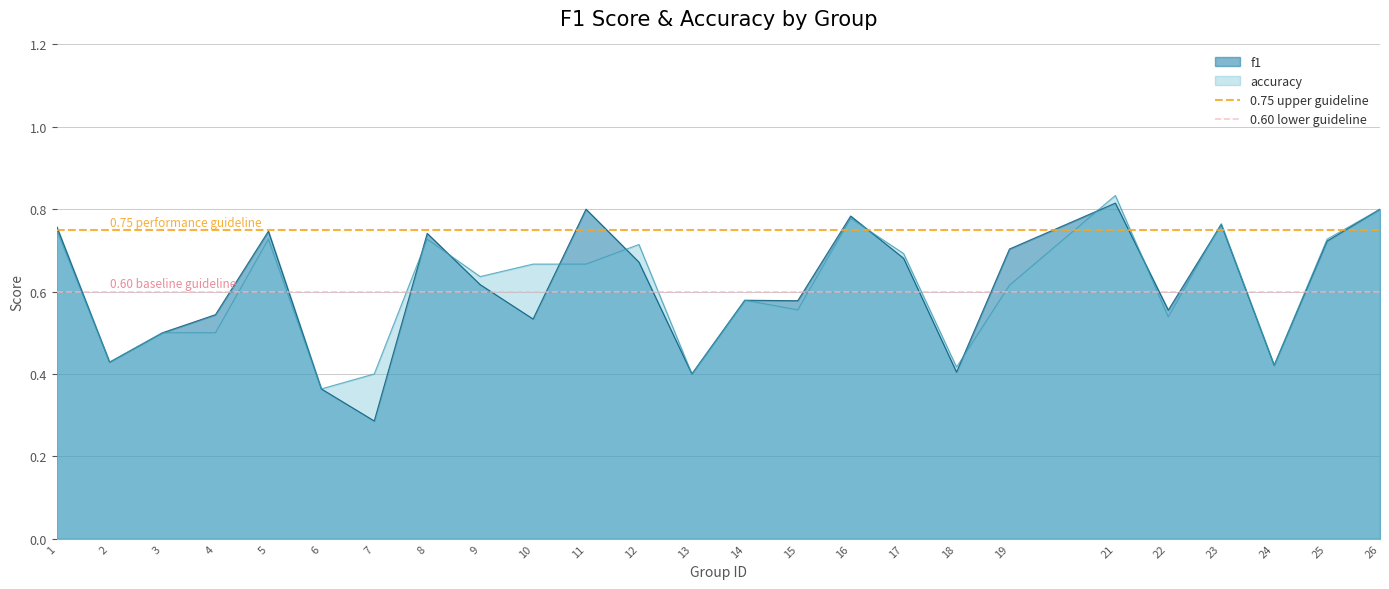

Is it true that f1 equals 0.6 at 2?

False